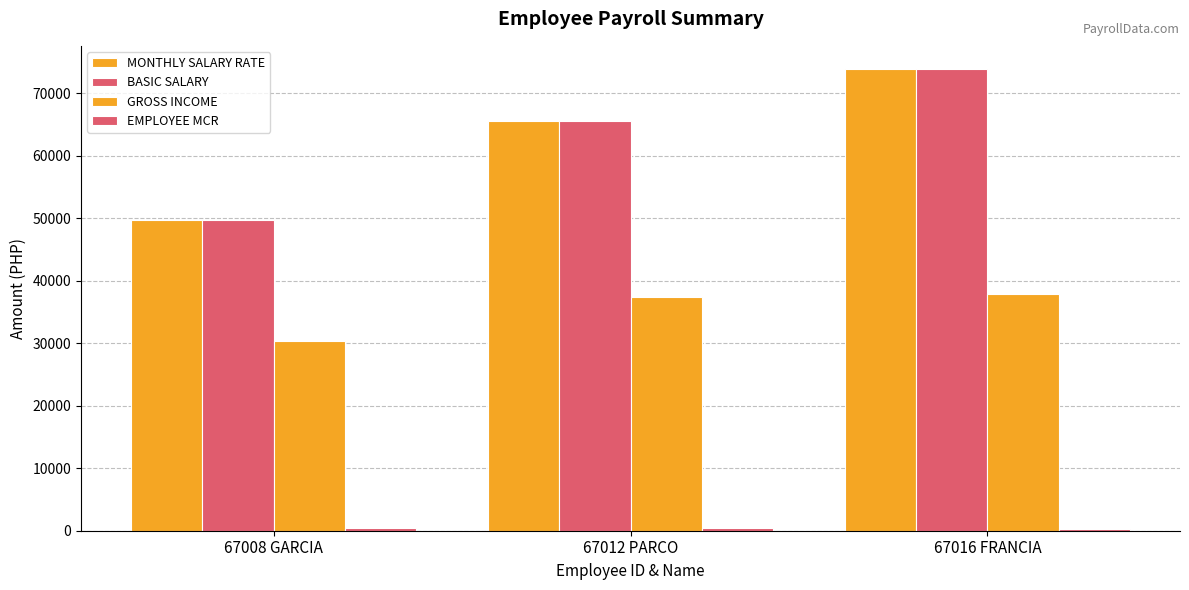

What is the minimum value shown in the chart?

345.9